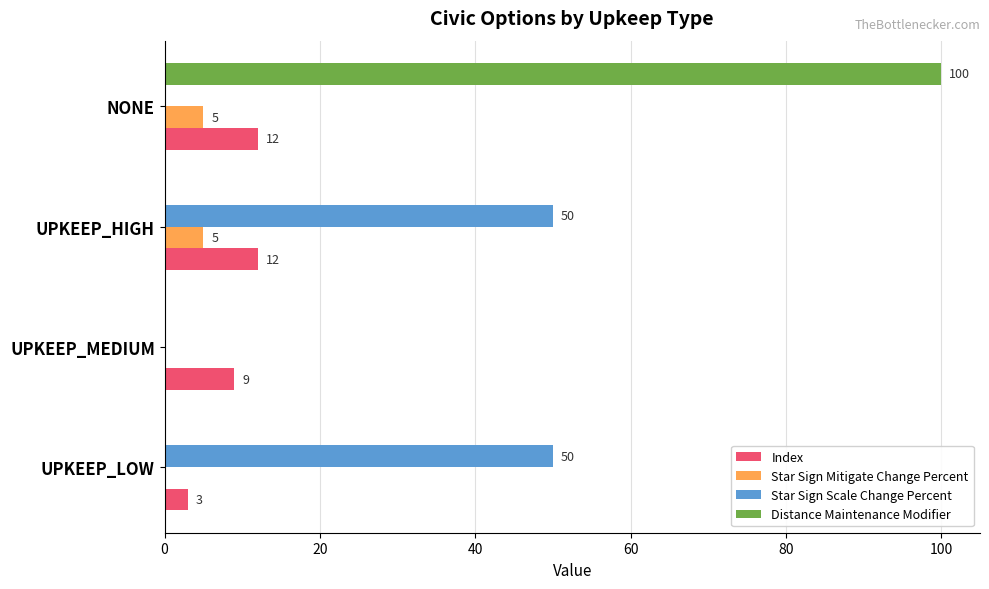

Count the number of data series in this chart.

4